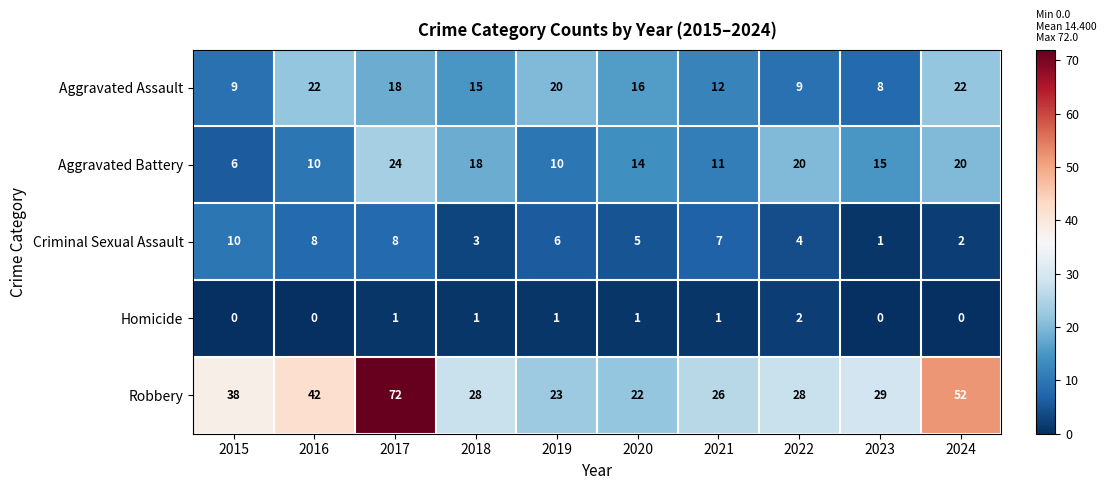

What value does the Robbery series have at 2023?

29